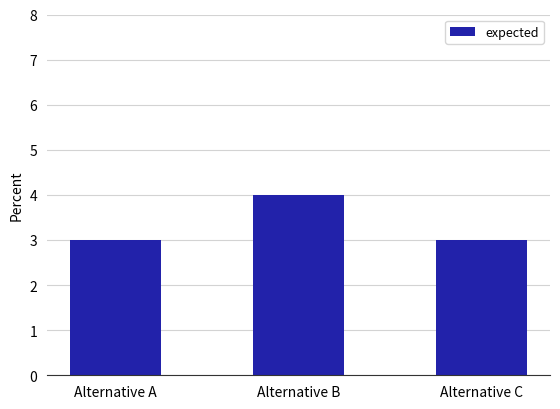

What is the change in value from Alternative B to Alternative C?

-1